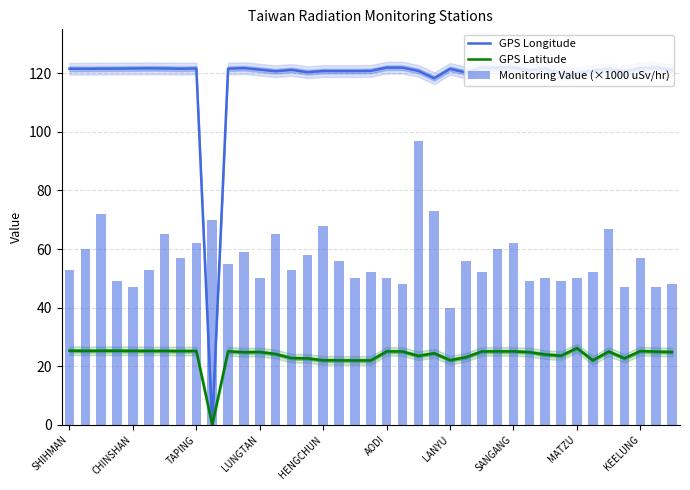

Is it true that GPS Longitude equals 121.2 at LUNGTAN?

True